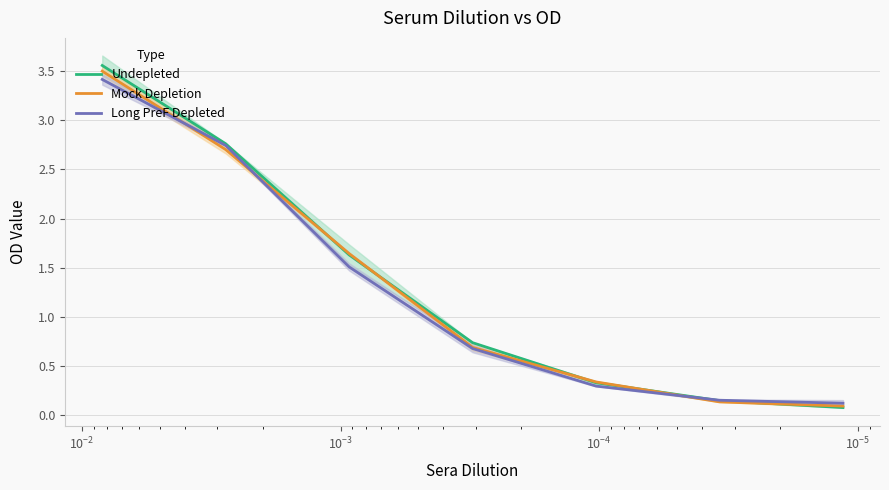

What is the sum of all Mock Depletion values?

9.1